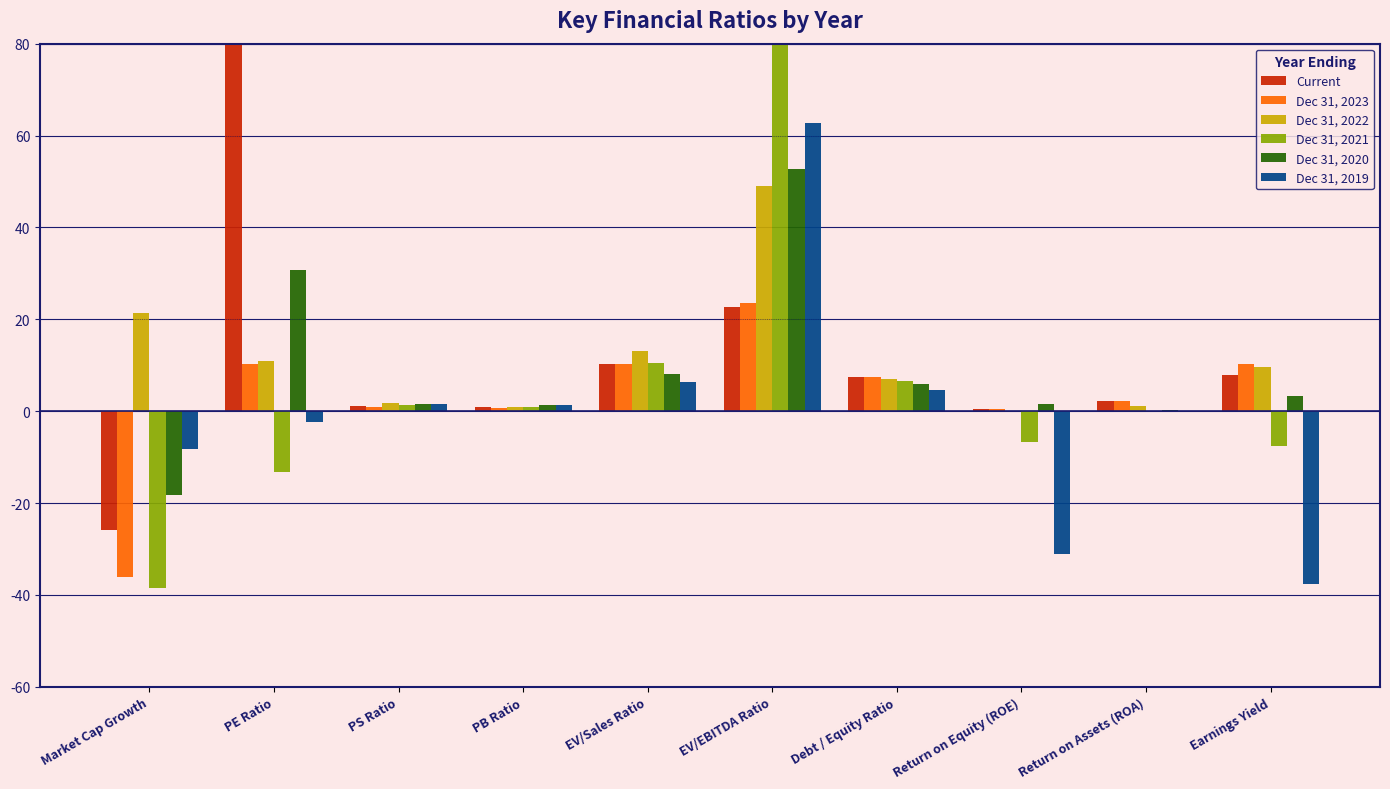

True or false: Dec 31, 2022 has a value of 21.3 at Market Cap Growth.

True